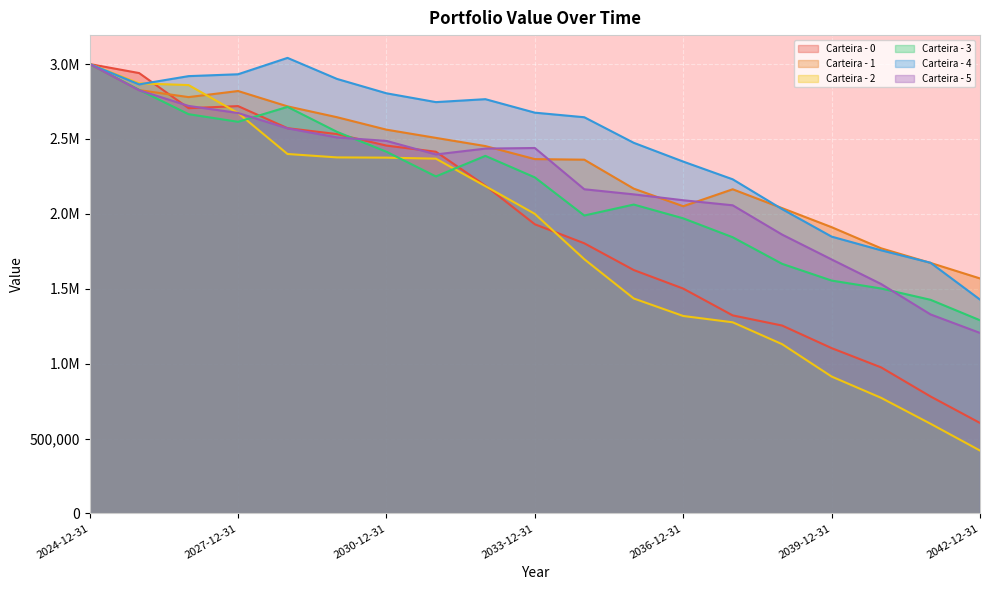

How many data points in Carteira - 3 are above 2243332?

10